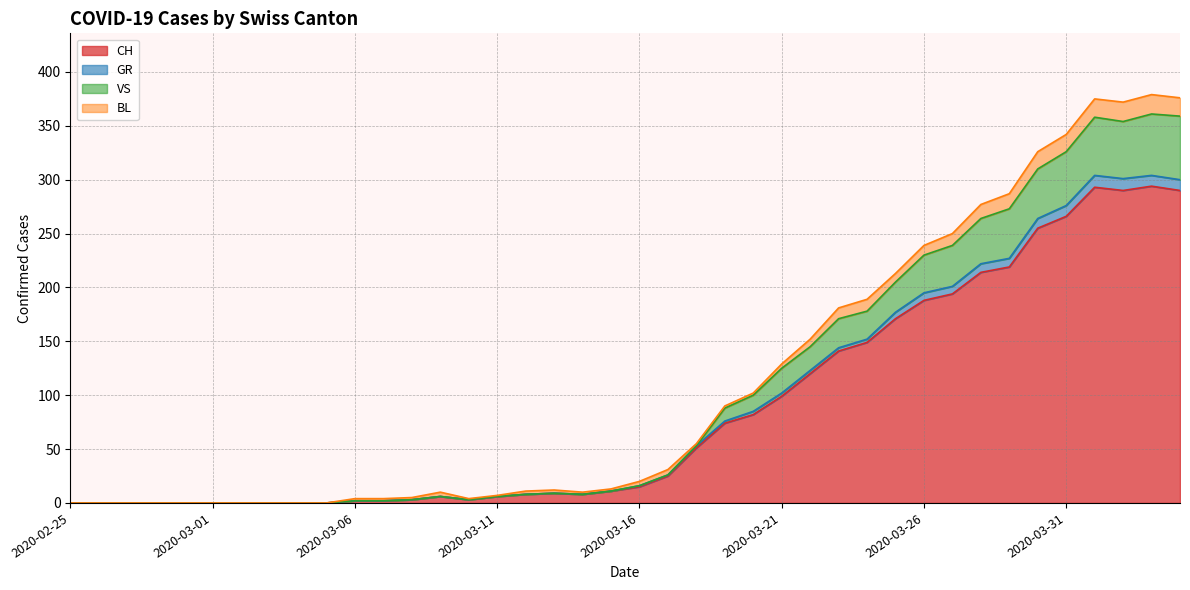

What is the maximum value for CH?

294